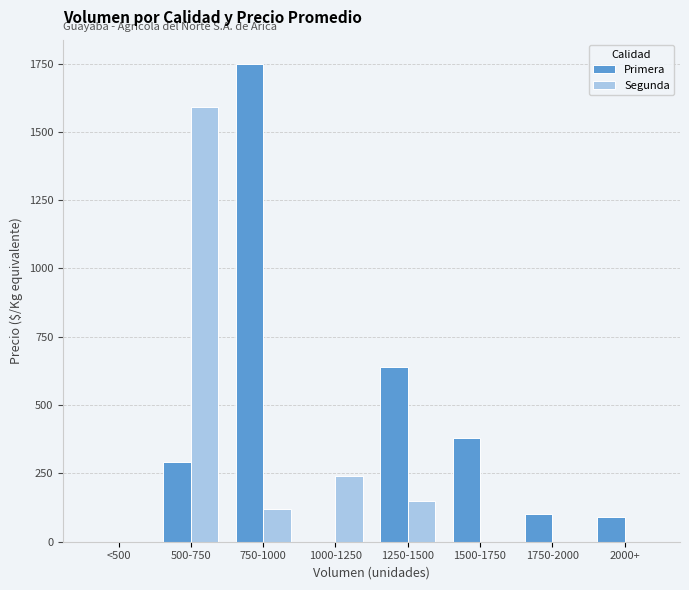

What is the maximum value shown in the chart?

1750